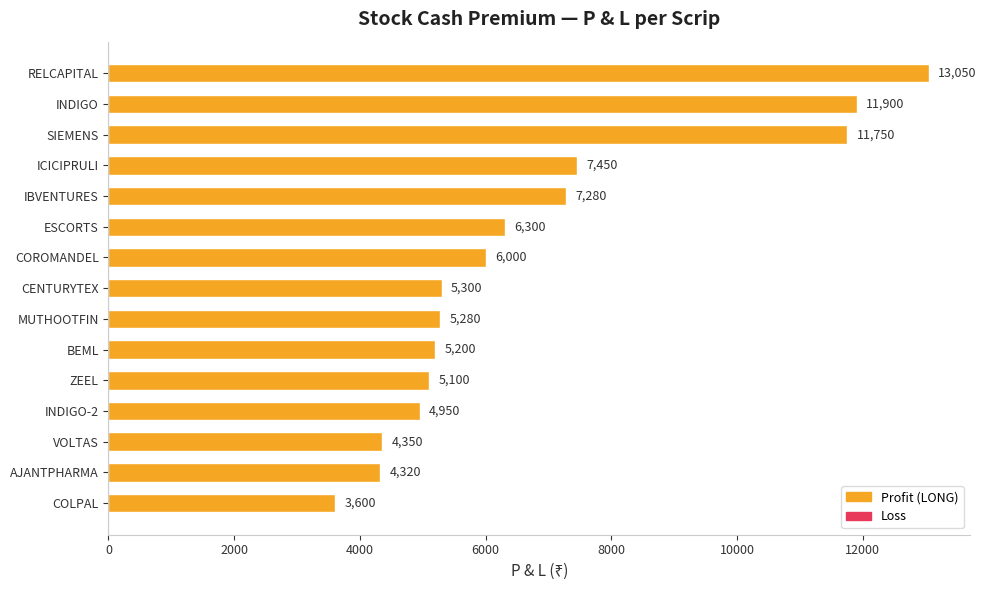

Reading top to bottom, transcribe all the data shown in this chart.

RELCAPITAL=13050	INDIGO=11900	SIEMENS=11750	ICICIPRULI=7450	IBVENTURES=7280	ESCORTS=6300	COROMANDEL=6000	CENTURYTEX=5300	MUTHOOTFIN=5280	BEML=5200	ZEEL=5100	INDIGO-2=4950	VOLTAS=4350	AJANTPHARMA=4320	COLPAL=3600